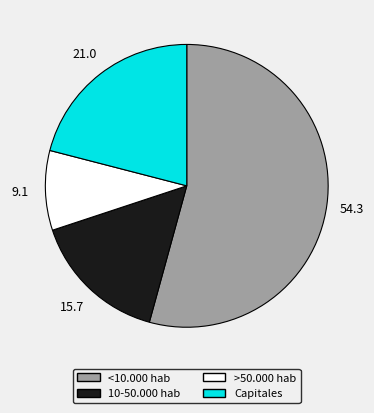

Do <10.000 hab and Capitales together represent more than half of the pie?

Yes